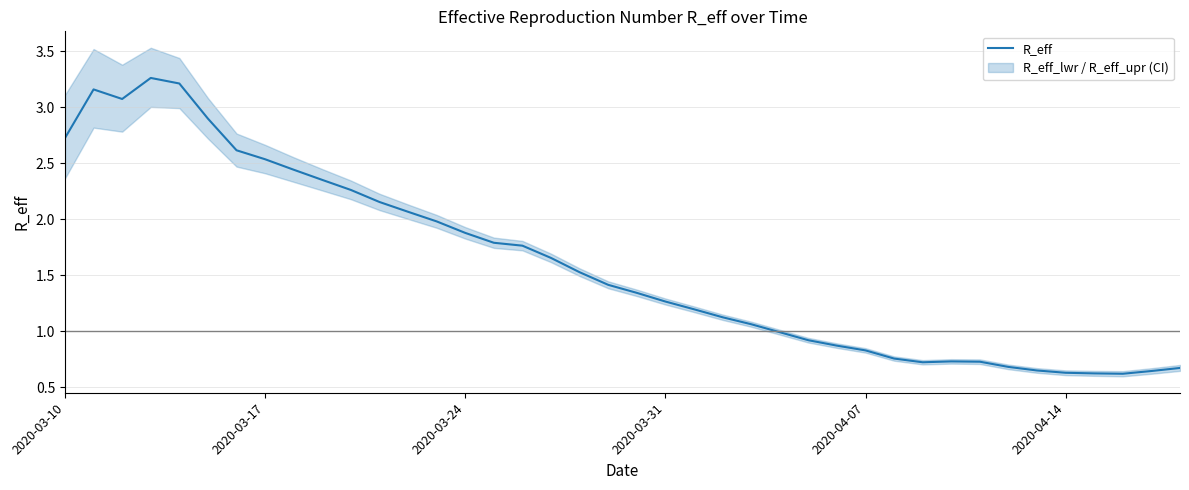

Does the chart have visible grid lines?

Yes